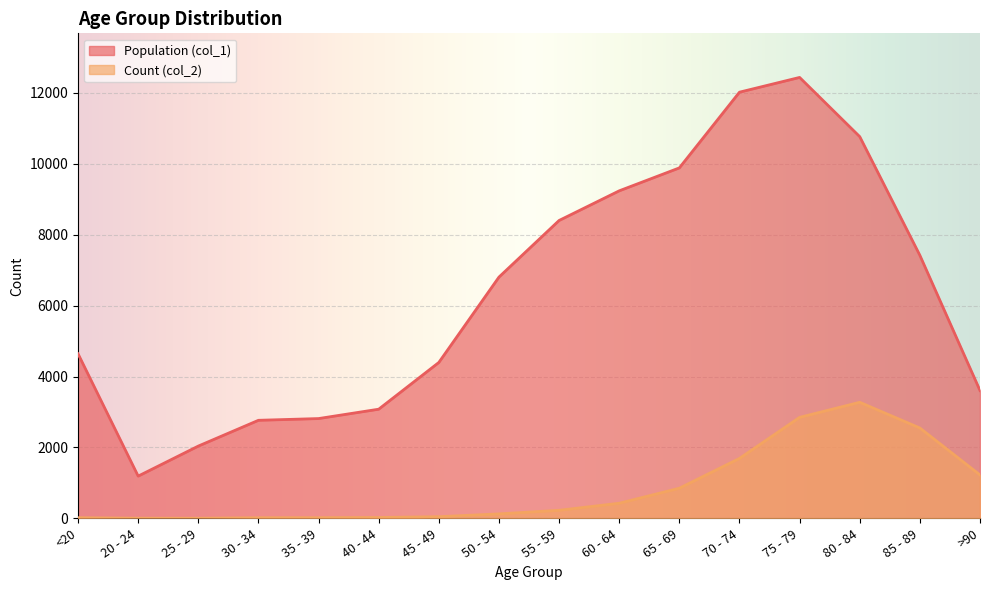

Reading left to right, list all the values displayed in this chart.

Population (col_1): 4641	1191	2038	2765	2814	3078	4396	6803	8400	9236	9883	12018	12434	10764	7417	3604
Count (col_2): 18	4	3	17	18	24	47	126	227	426	850	1690	2848	3273	2548	1224